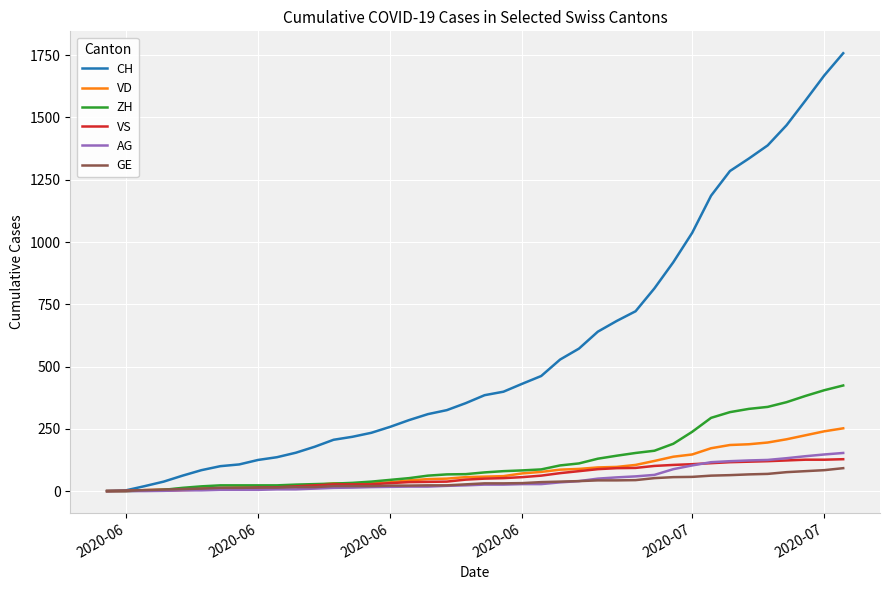

Which series has the largest range (max minus min)?

CH